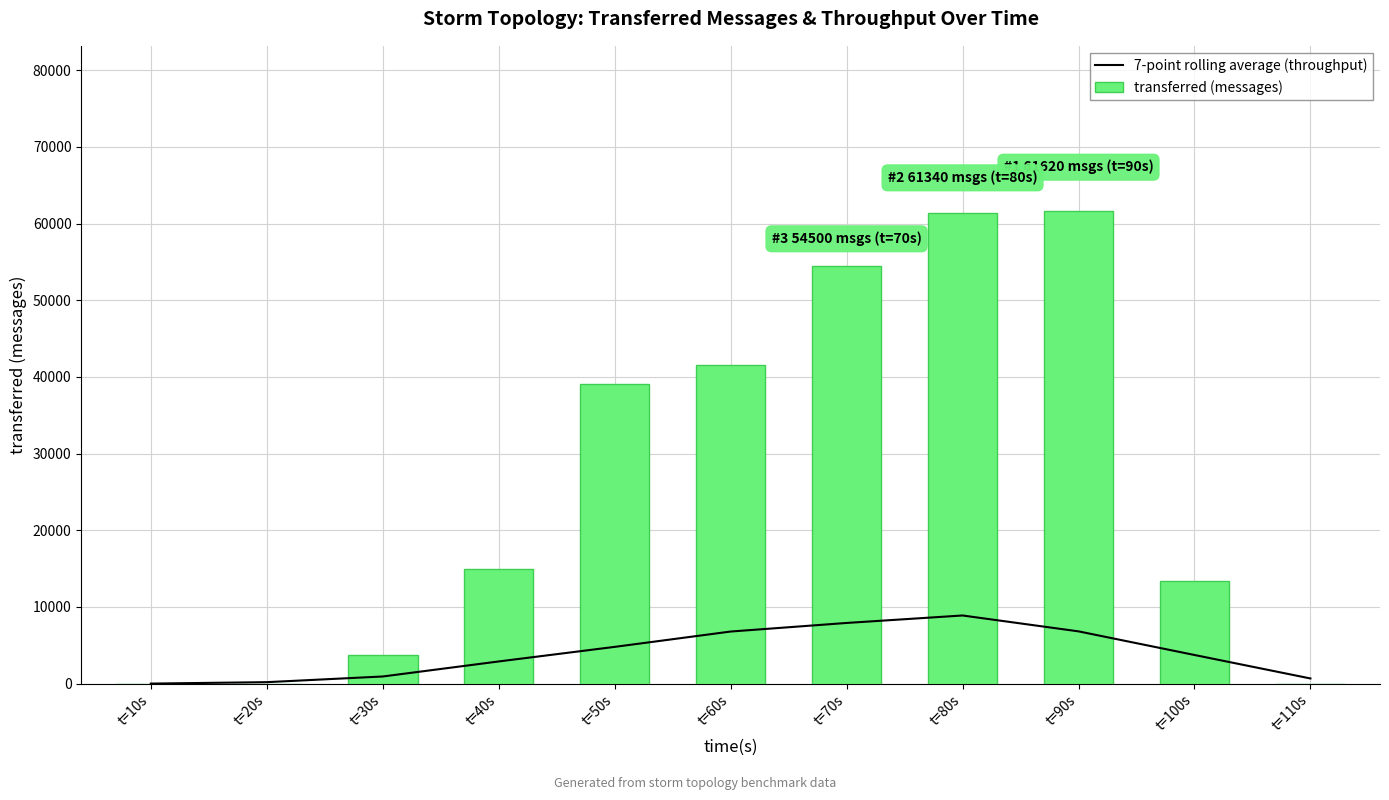

Is the value of 7-point rolling average (throughput) at t=70s greater than the value of transferred (messages) at t=100s?

No